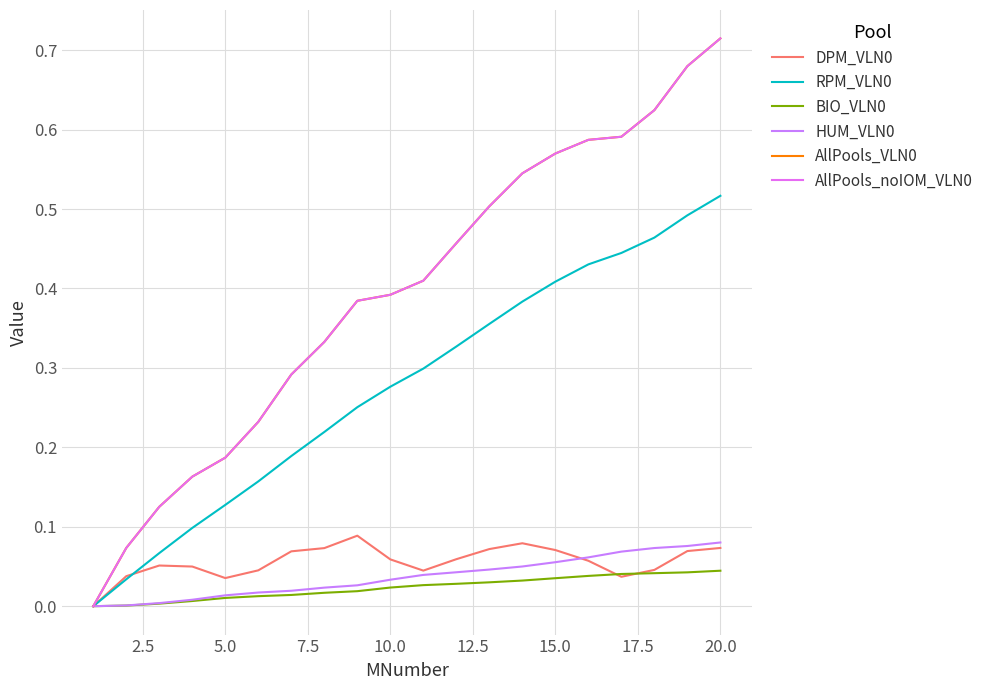

True or false: HUM_VLN0 and AllPools_VLN0 intersect in this chart.

False